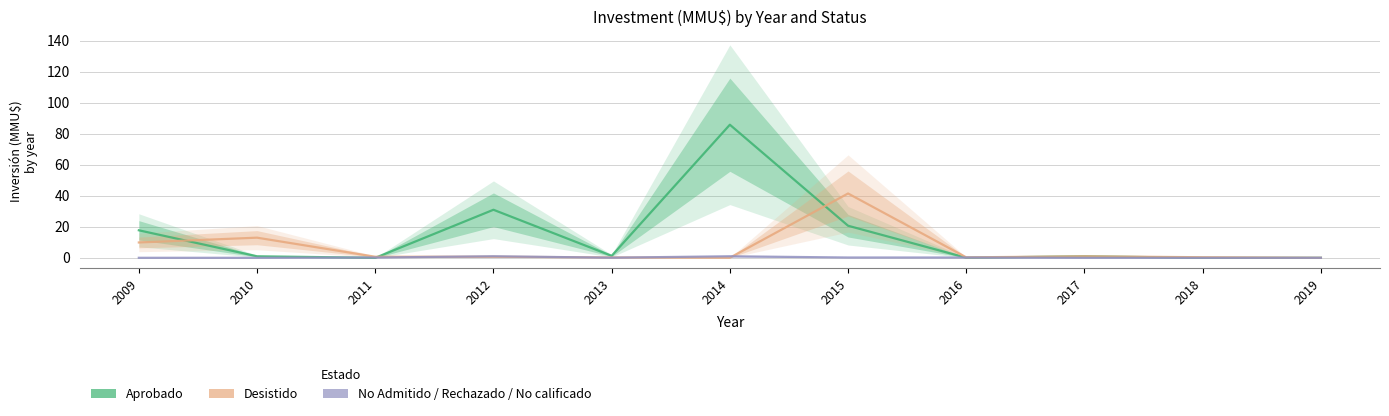

What is the average value of the Aprobado series?

14.4